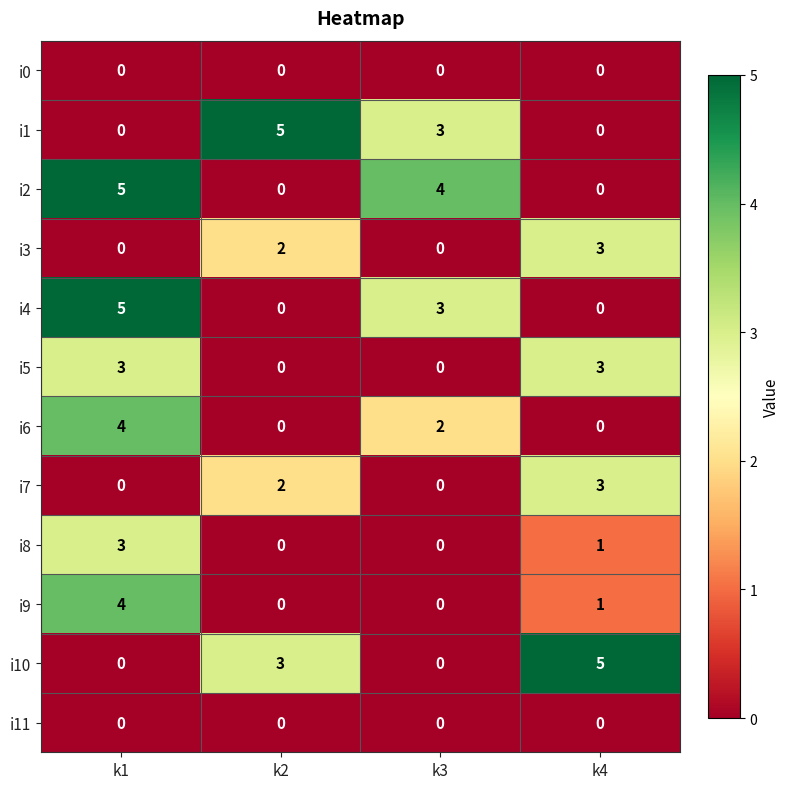

Which series has the largest total across all categories?

i2